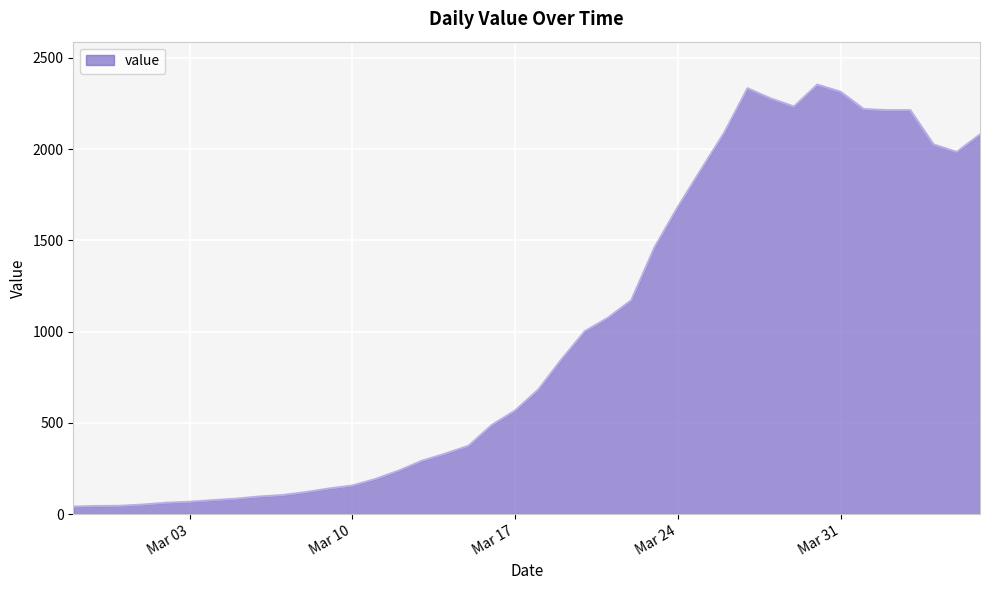

What is the greatest value displayed?

2354